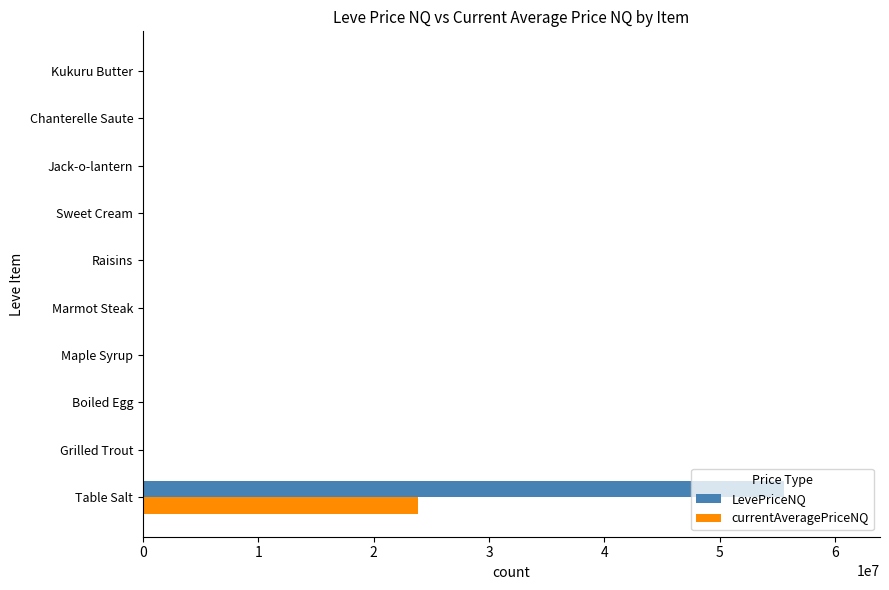

At which category is the sum across all series the highest?

Table Salt